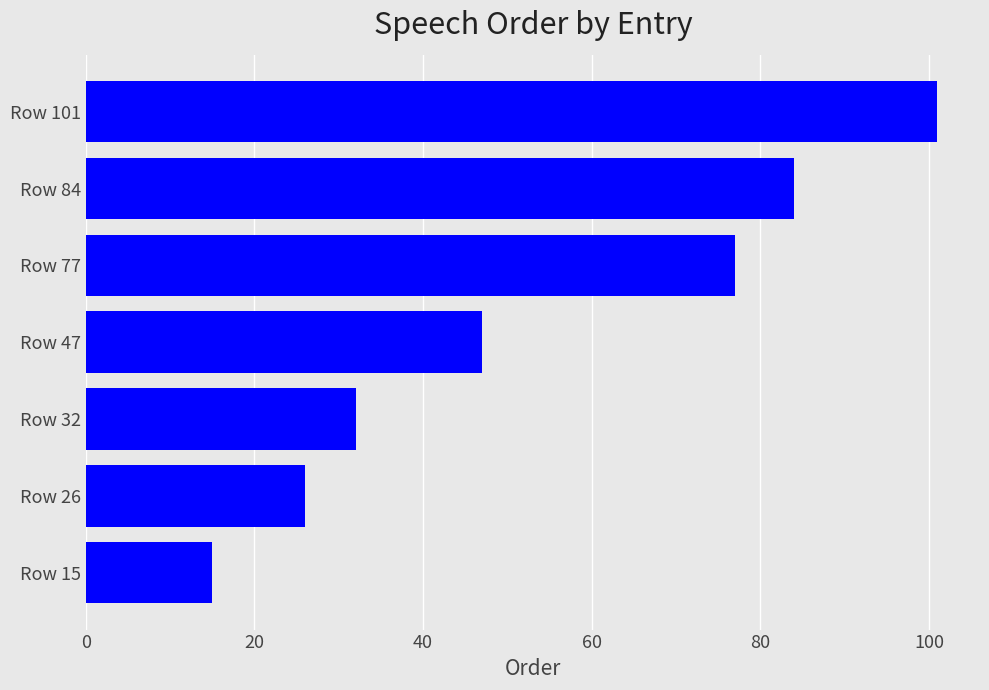

What is the difference between the maximum and minimum values?

86